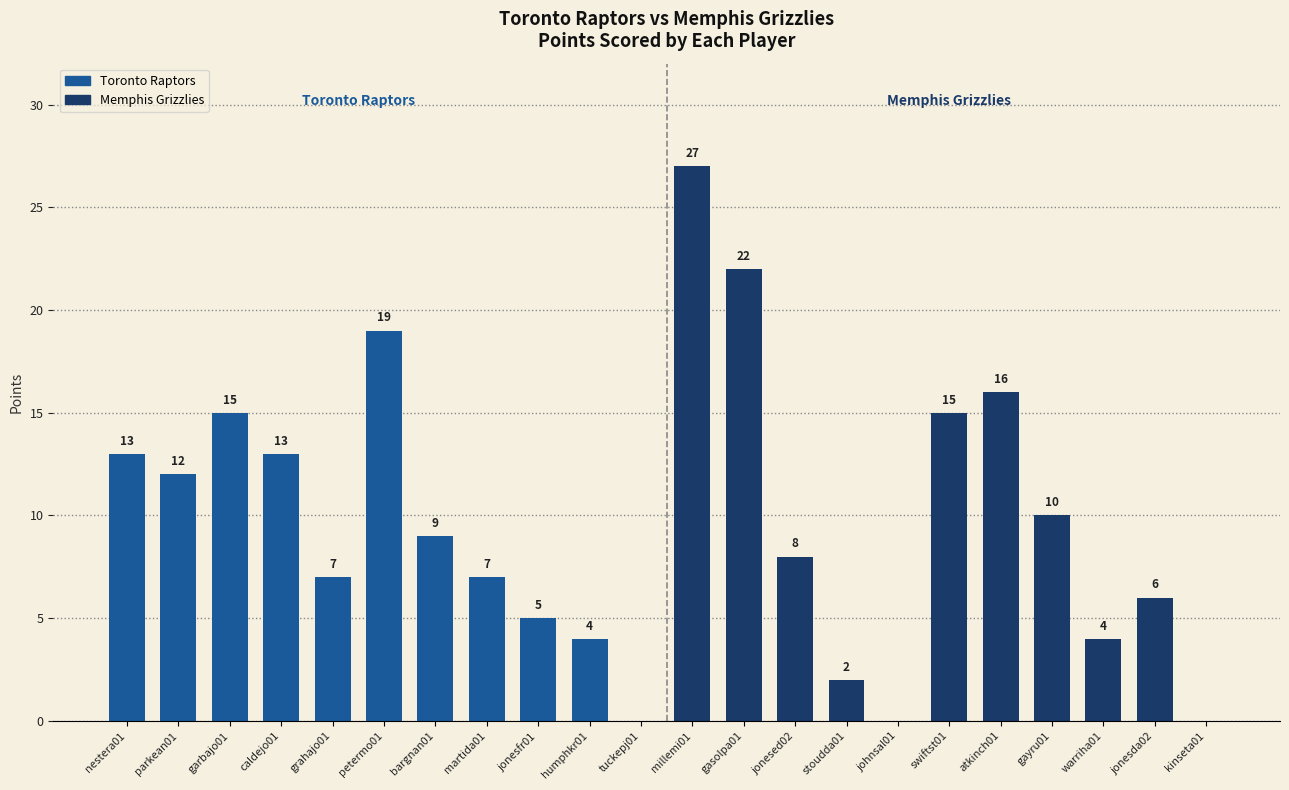

What is the sum of all values?

214